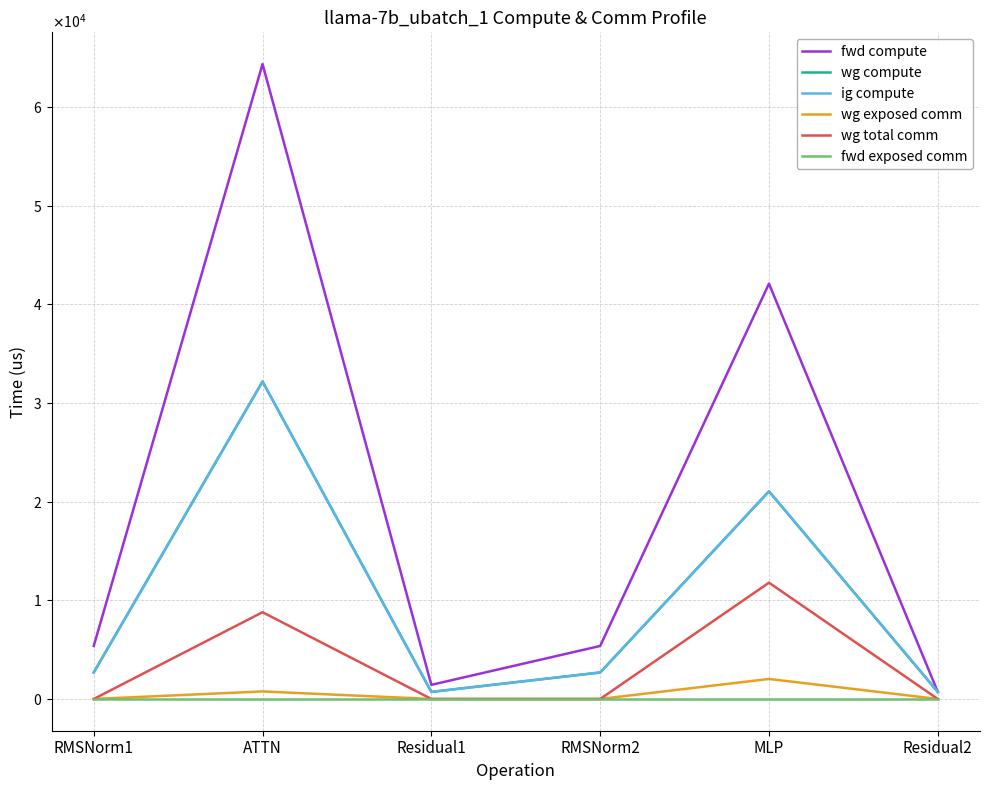

Where is fwd exposed comm nearest to the value 0?

RMSNorm1